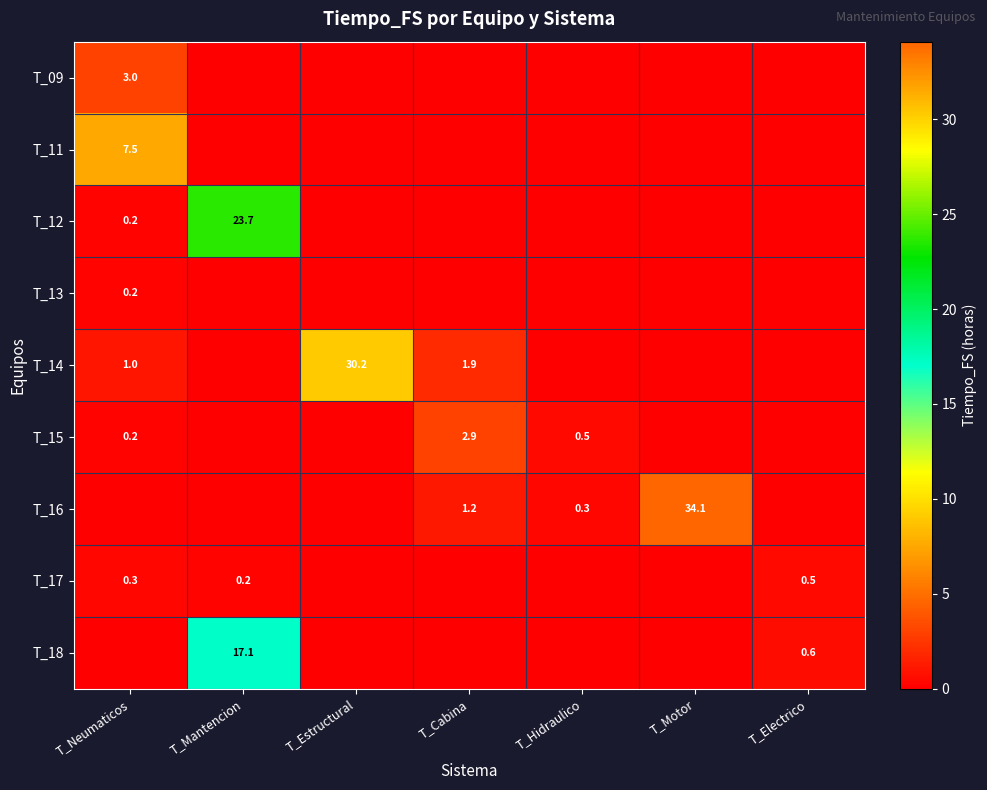

At which category does the chart reach its peak across all series?

T_Motor